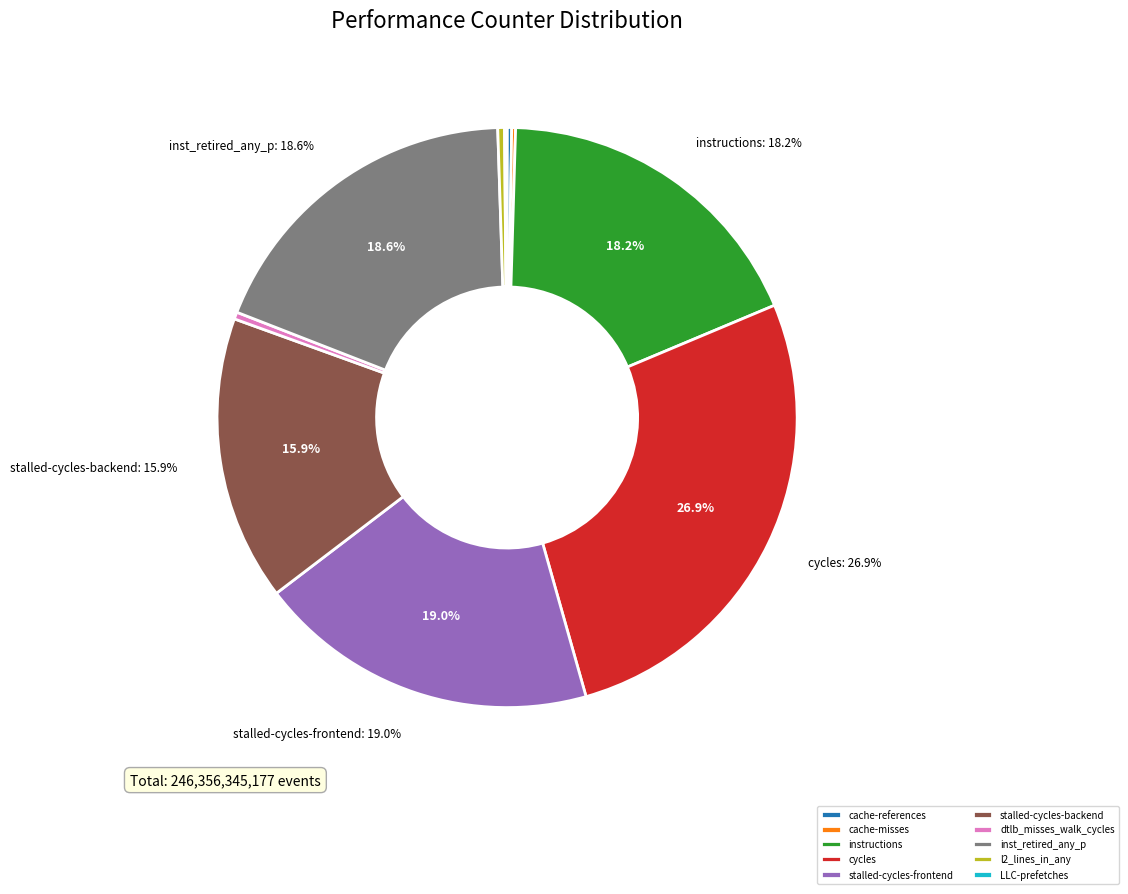

Does inst_retired_any_p account for over 50% of the chart?

No